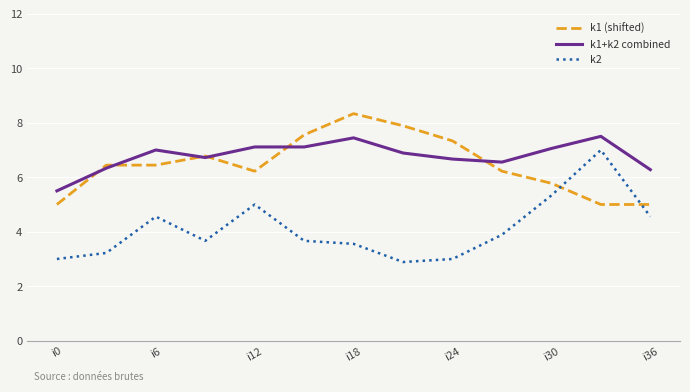

What is the highest value of the k2 series?

7.0